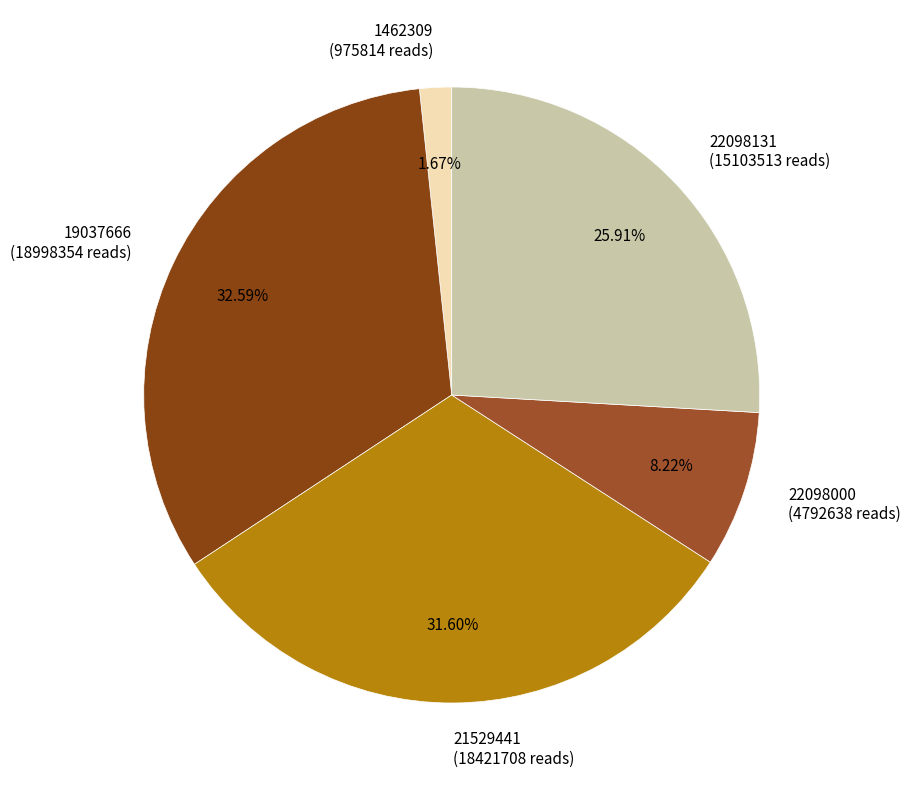

How much of the chart is everything except 22098131?

74.1%